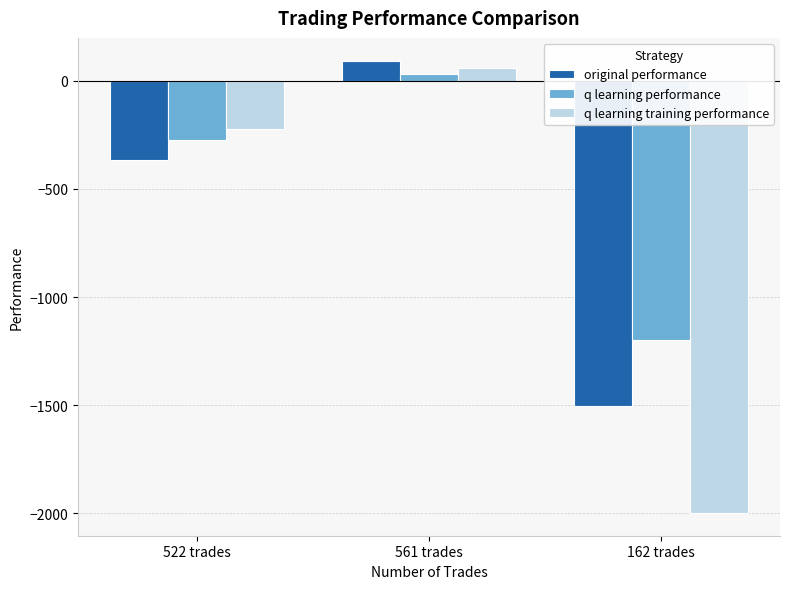

What is the sum of the q learning performance values at 522 trades and 162 trades?

-1473.9